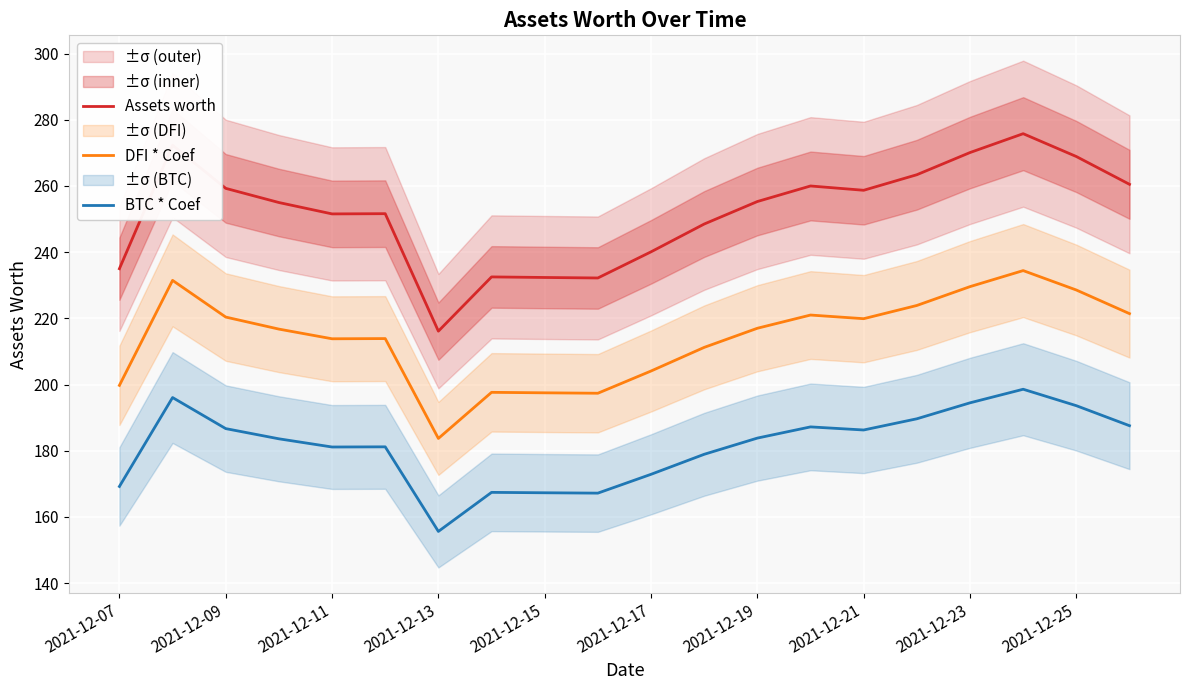

List the series in order of their overall mean, lowest first.

BTC * Coef, DFI * Coef, Assets worth